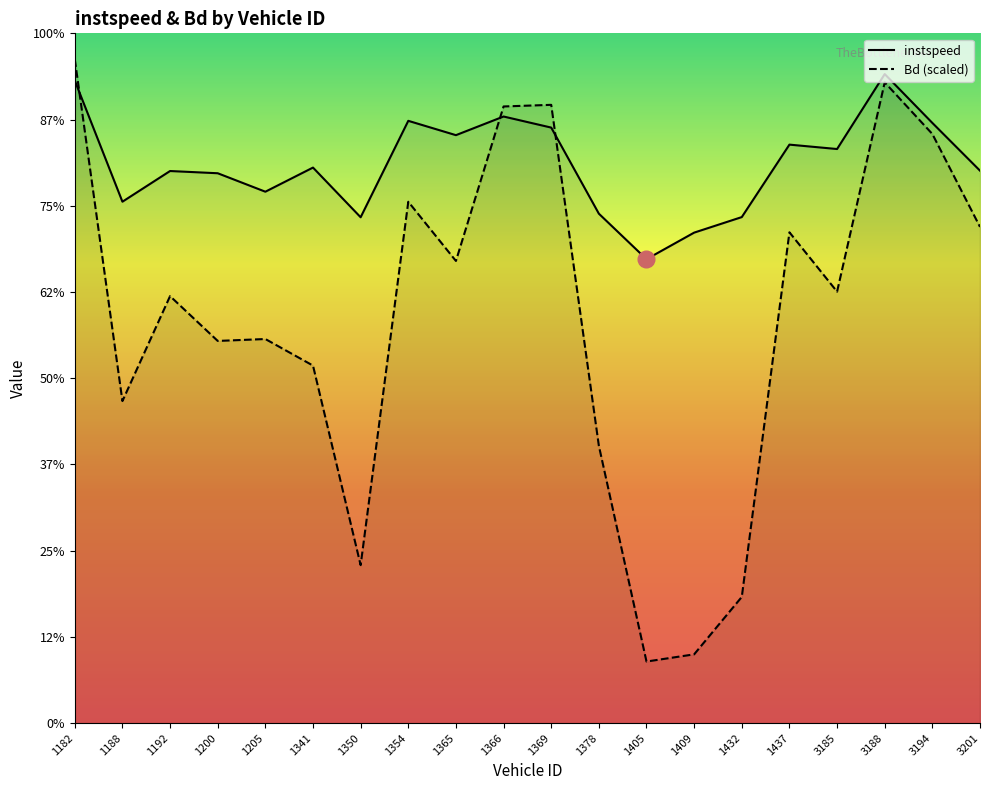

What are all the series names shown in the legend?

instspeed, Bd (scaled)